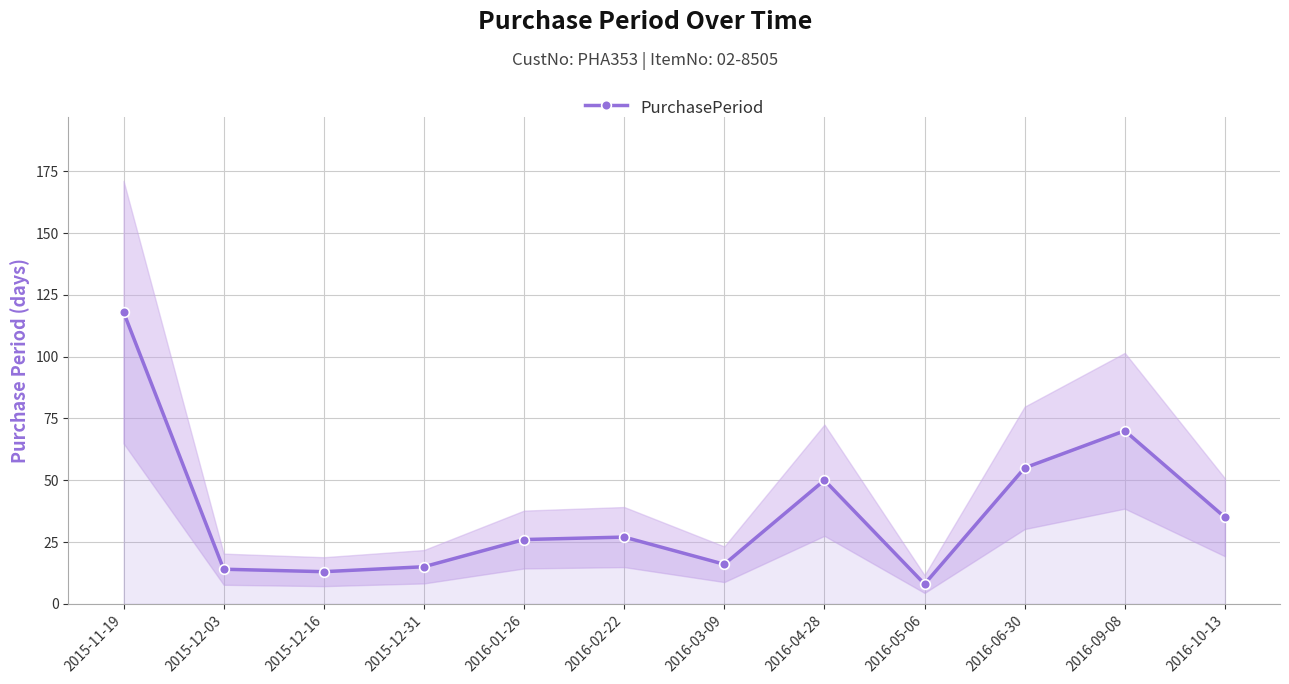

How many points are lower than both their immediate neighbors (excluding endpoints)?

3